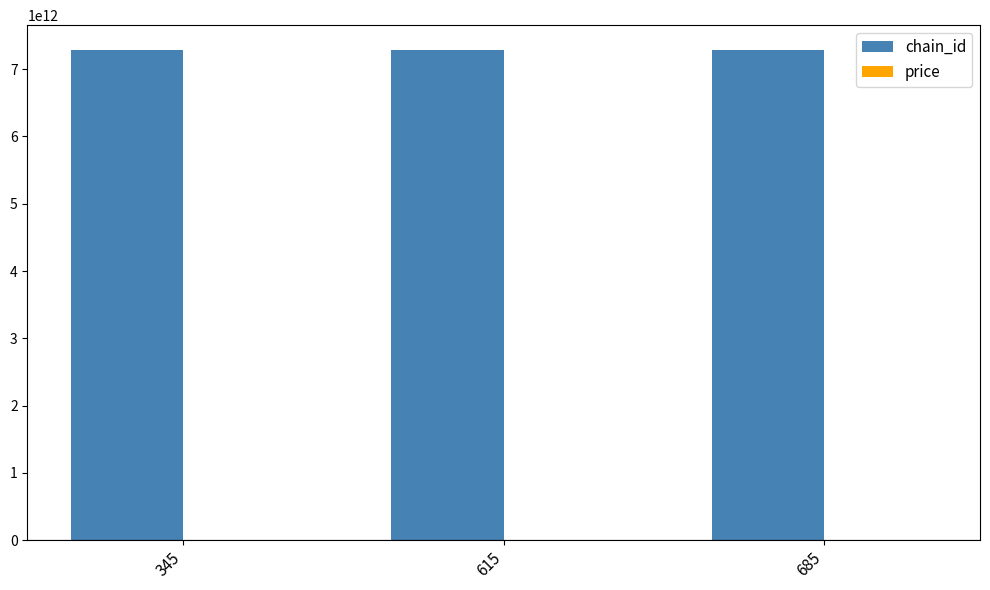

Which series has the largest total across all categories?

chain_id